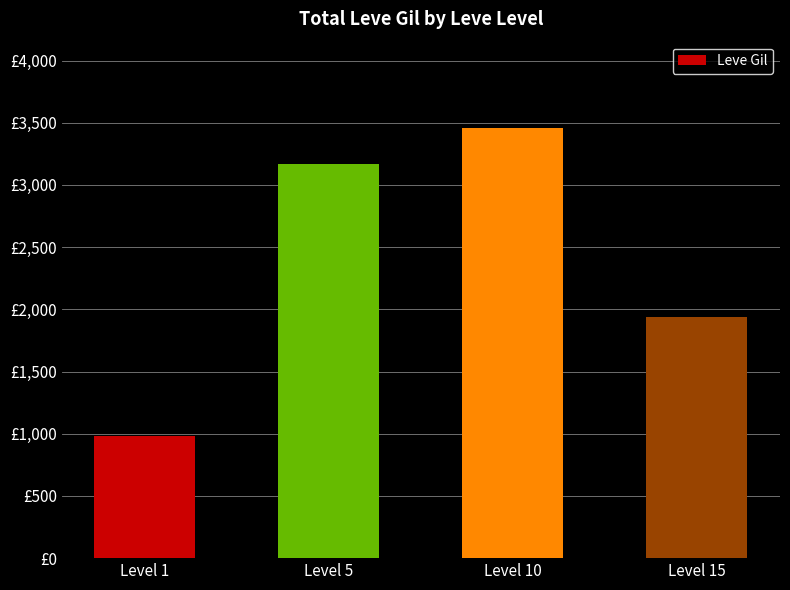

What is the minimum value shown in the chart?

981